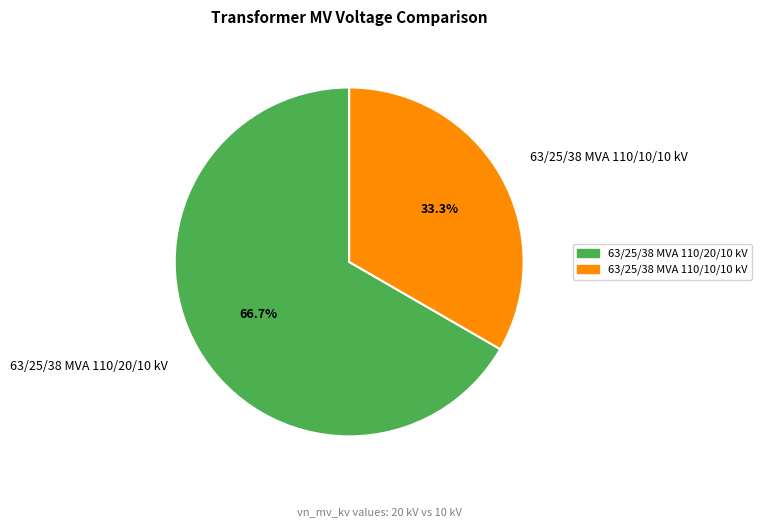

Do 63/25/38 MVA 110/20/10 kV and 63/25/38 MVA 110/10/10 kV together represent more than half of the pie?

Yes